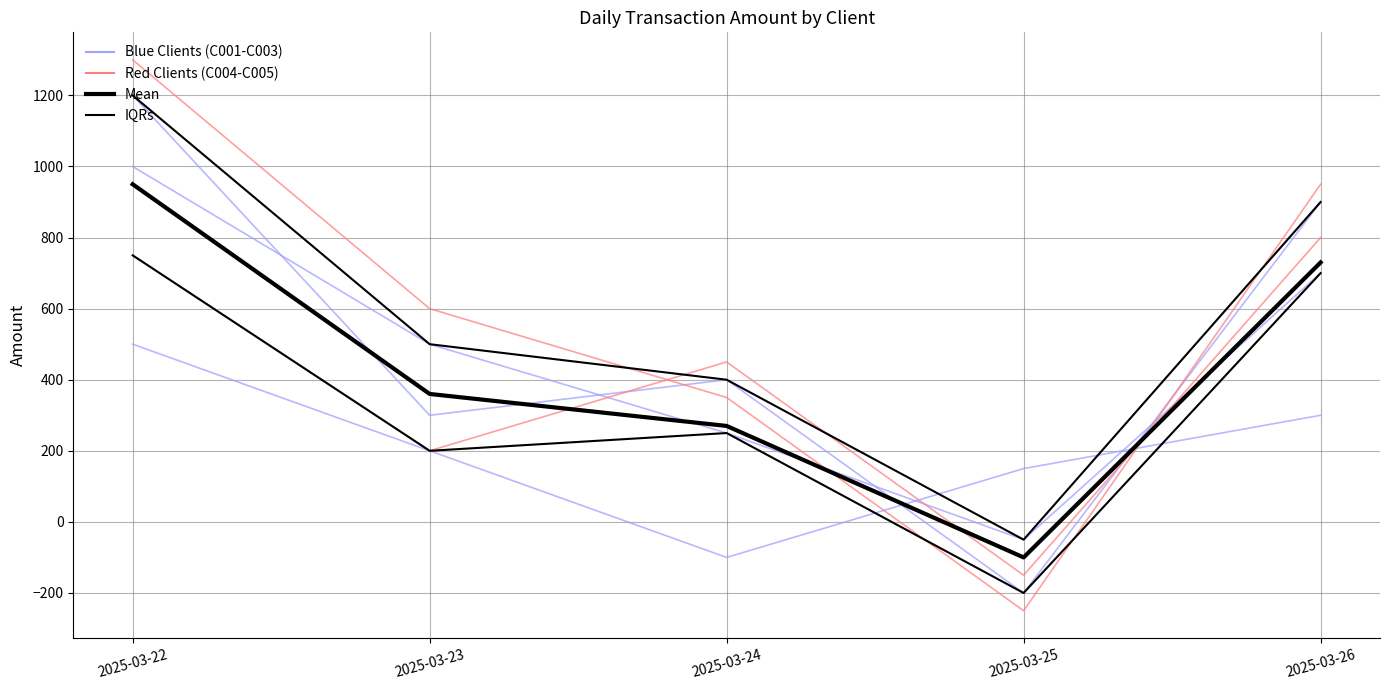

The C002 series shows 500 at 2025-03-23. True or false?

True